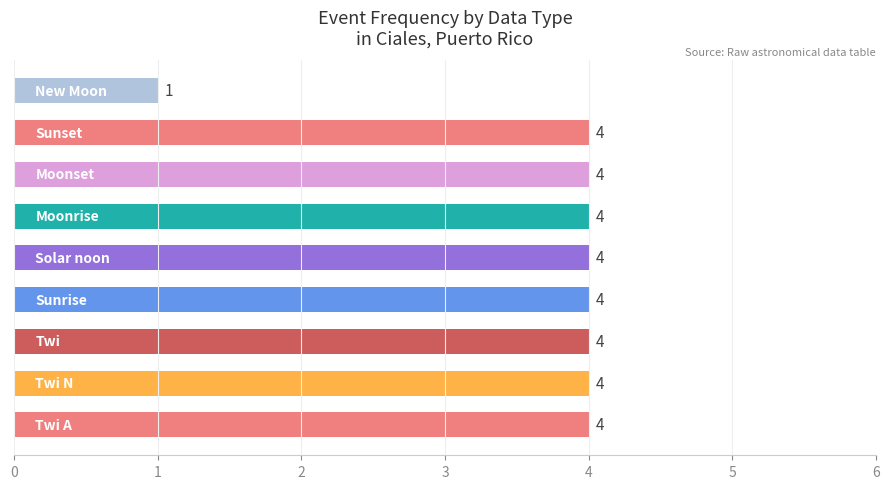

Are the bars grouped side by side (vs. stacked)?

No